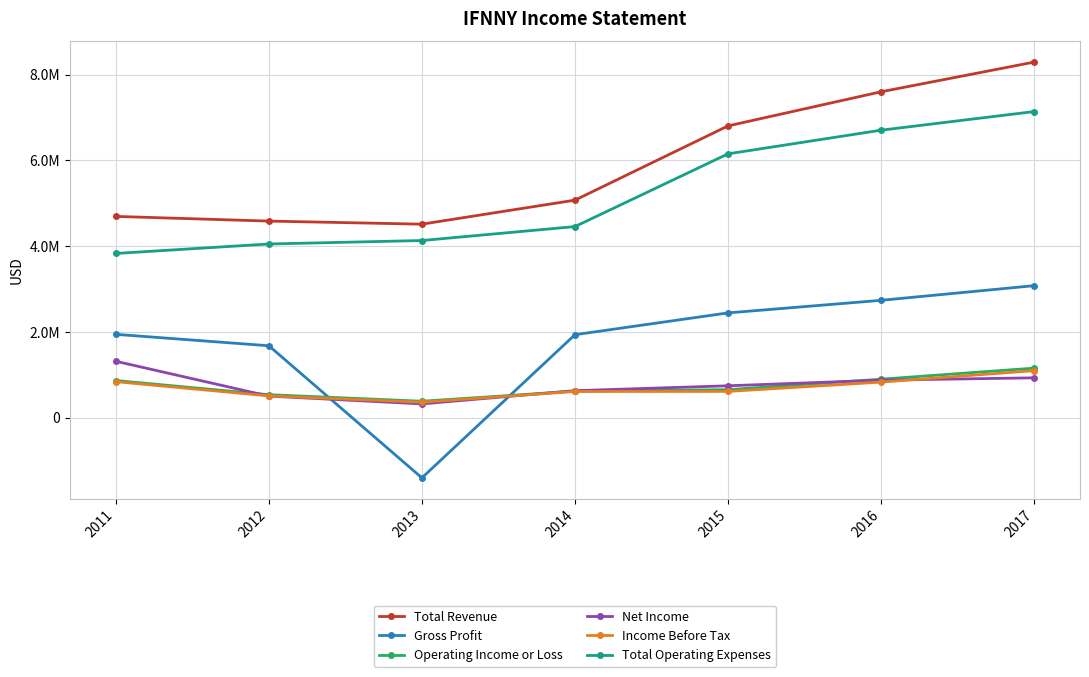

Is this an area chart (filled region under the line)?

No